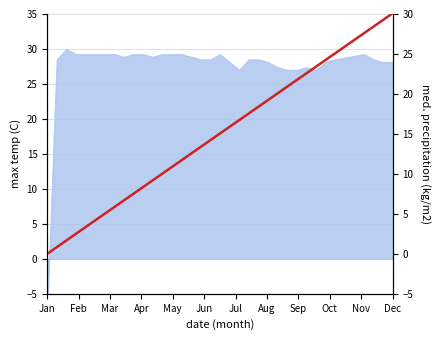

What is the average value?

15.0